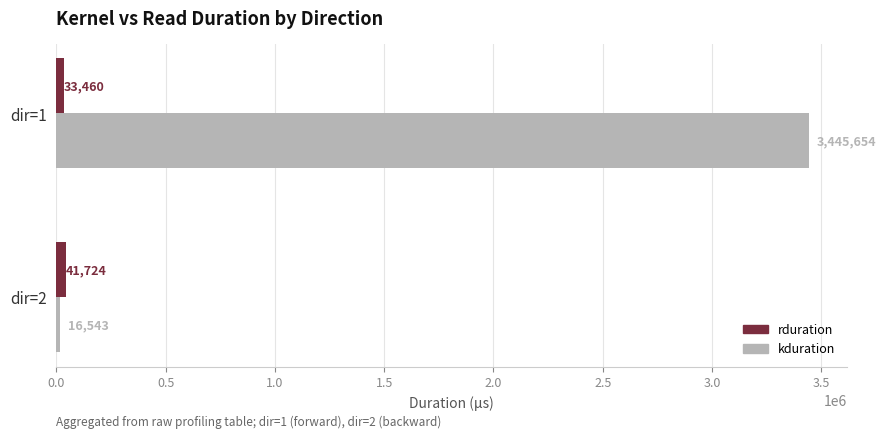

What is the total value across all series at dir=2?

58267